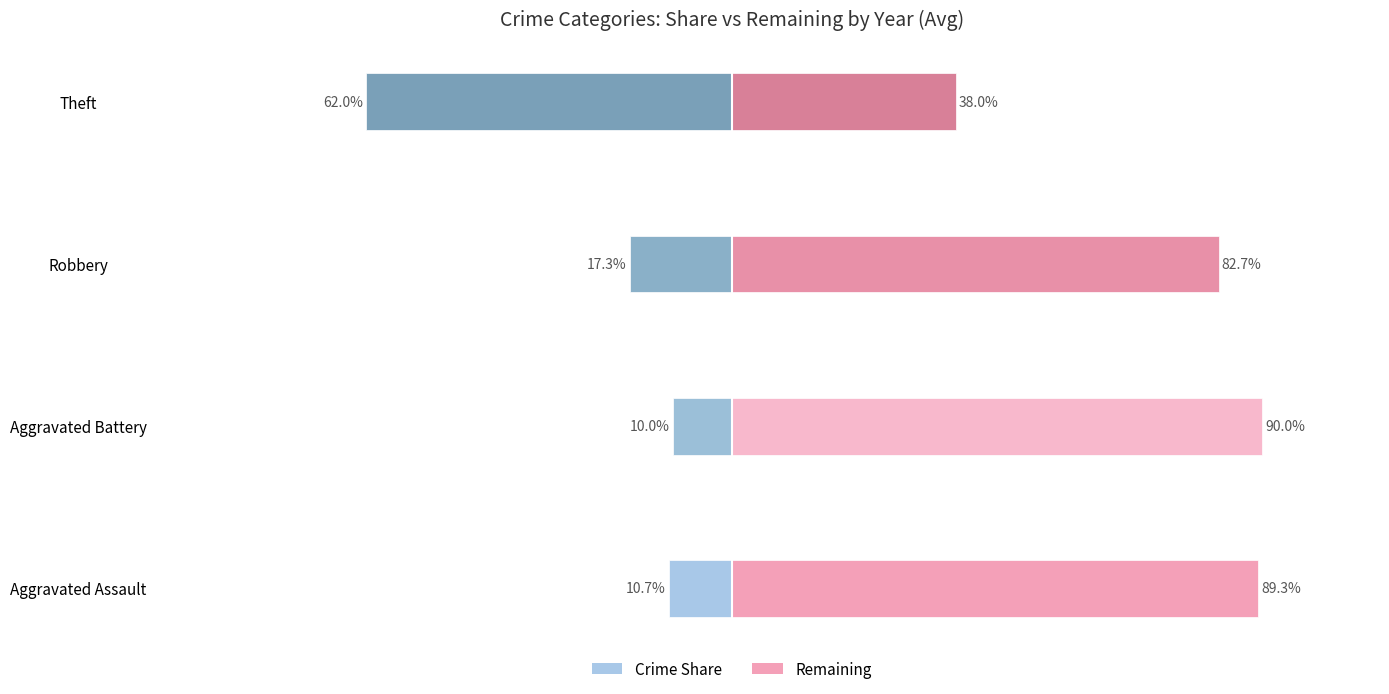

What is the value of the Crime Share (%) bar at the 2nd from the left?

-10.0